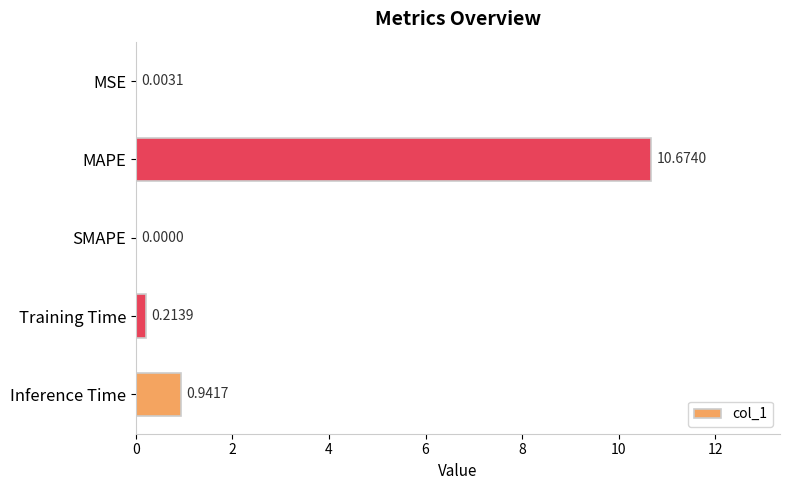

What is the sum of the values at MAPE and MSE?

10.7